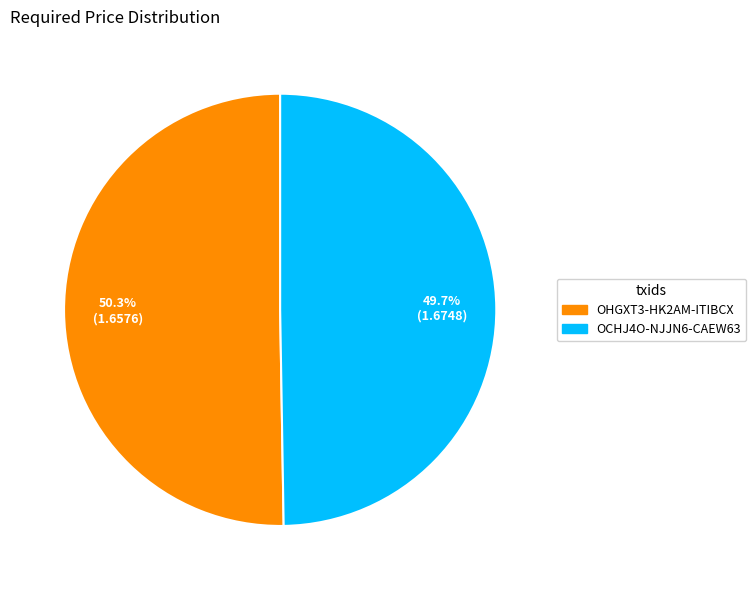

Does OCHJ4O-NJJN6-CAEW63 represent more than half of the total?

No